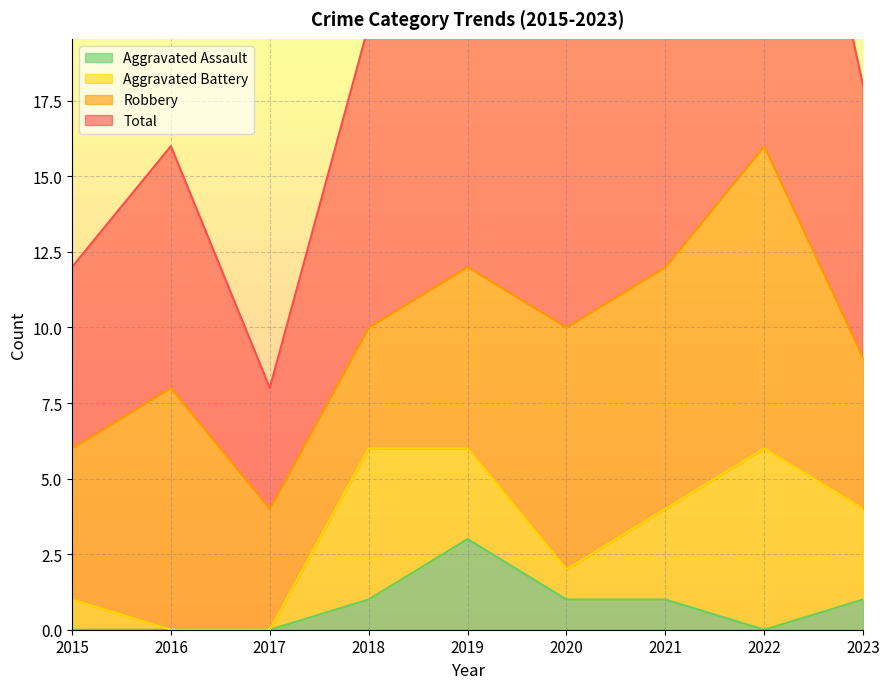

What is the difference between the maximum and second lowest values in the Total series?

21